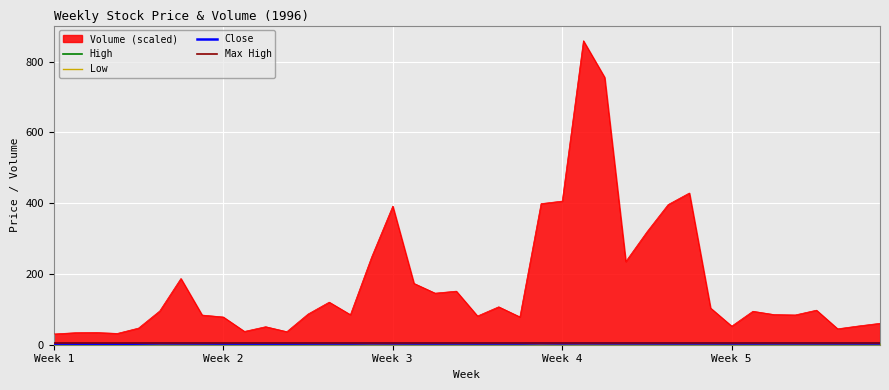

The value of Volume_scaled at 1996-02-19 is 83.9. True or false?

True